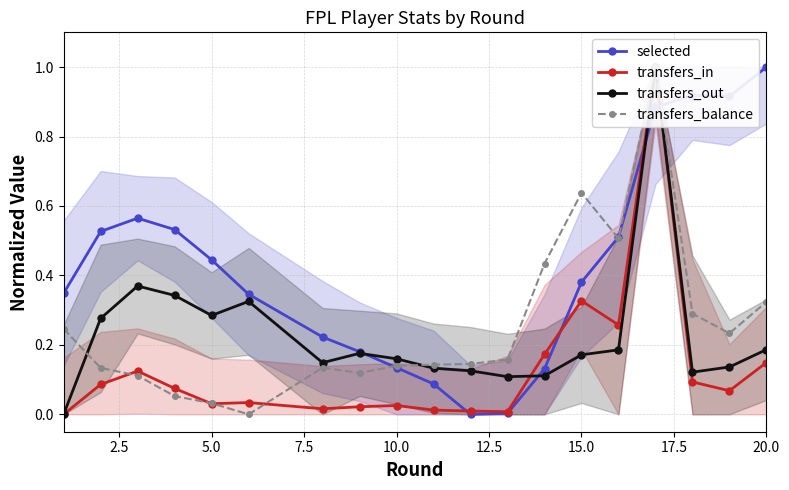

How many distinct data groups are displayed?

4